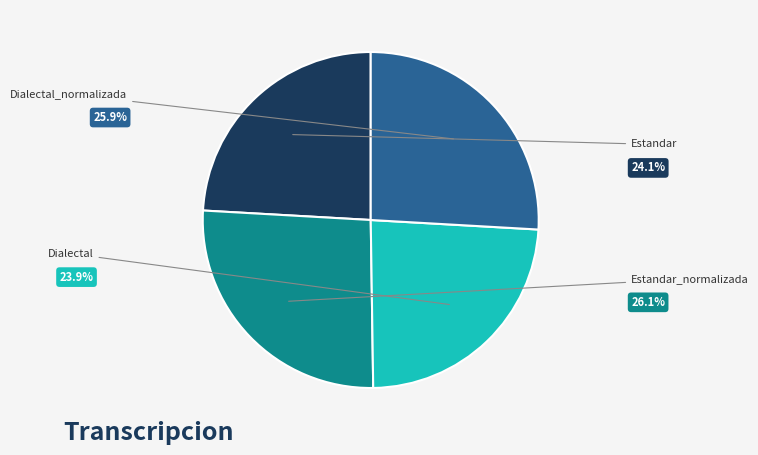

Is there any slice that represents more than half of the pie?

No